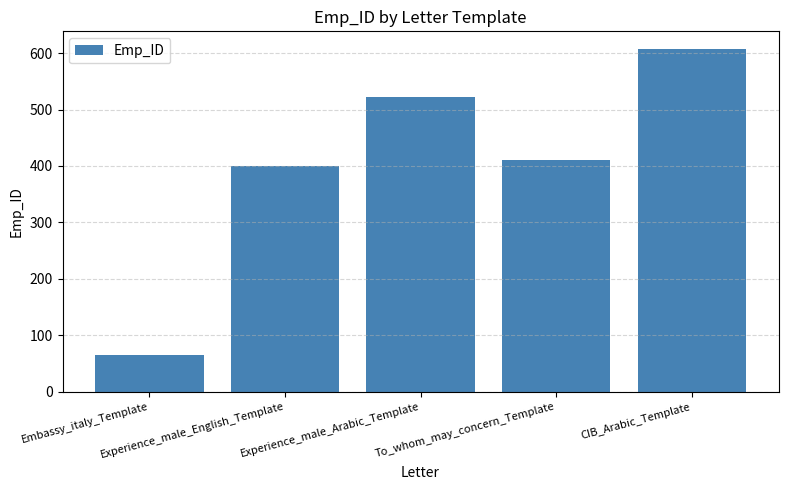

What position from the left is To_whom_may_concern_Template?

4